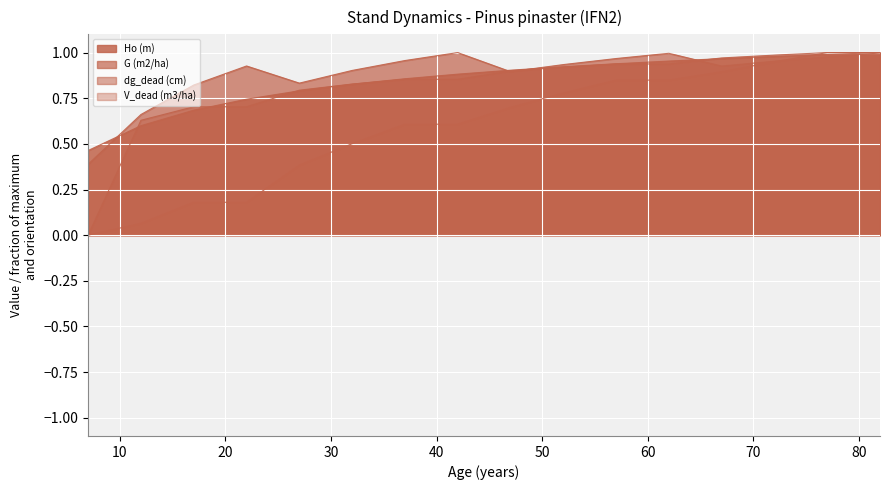

How many intersections are there between G (m2/ha) and V_dead (m3/ha)?

1